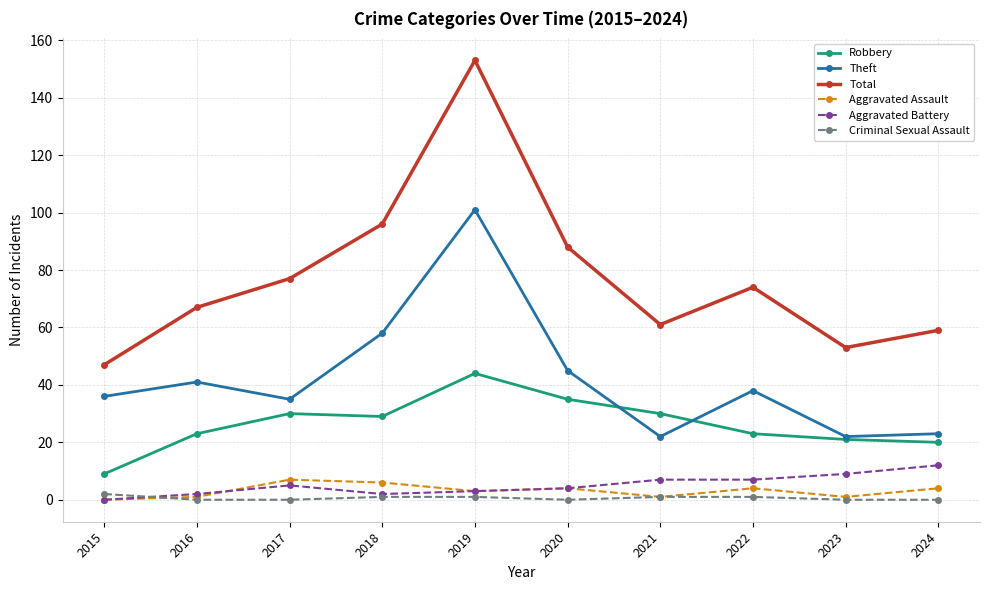

True or false: Robbery has more than 0 points higher than both neighbors.

True